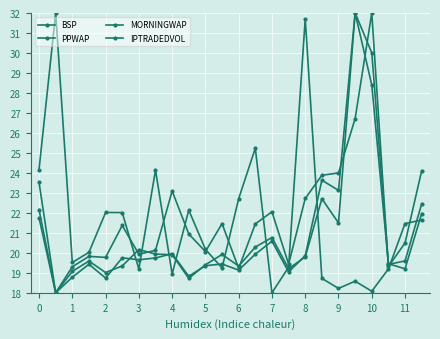

How many lines are shown in the chart?

4